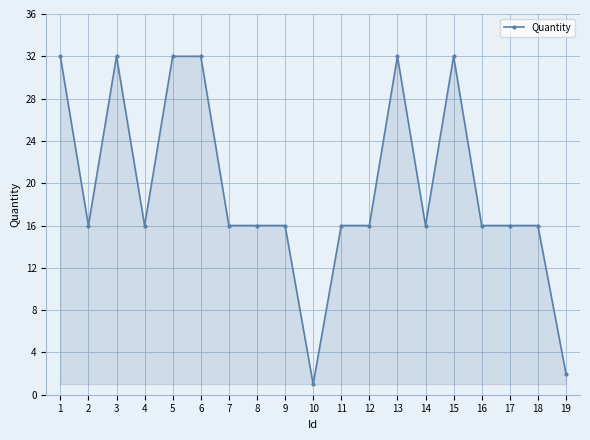

What is the difference between the values at 7 and 18?

0